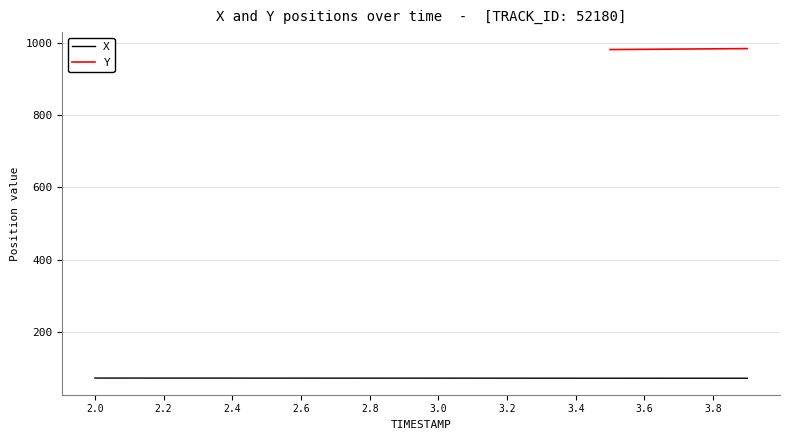

Does the chart display data point markers on the line(s)?

No